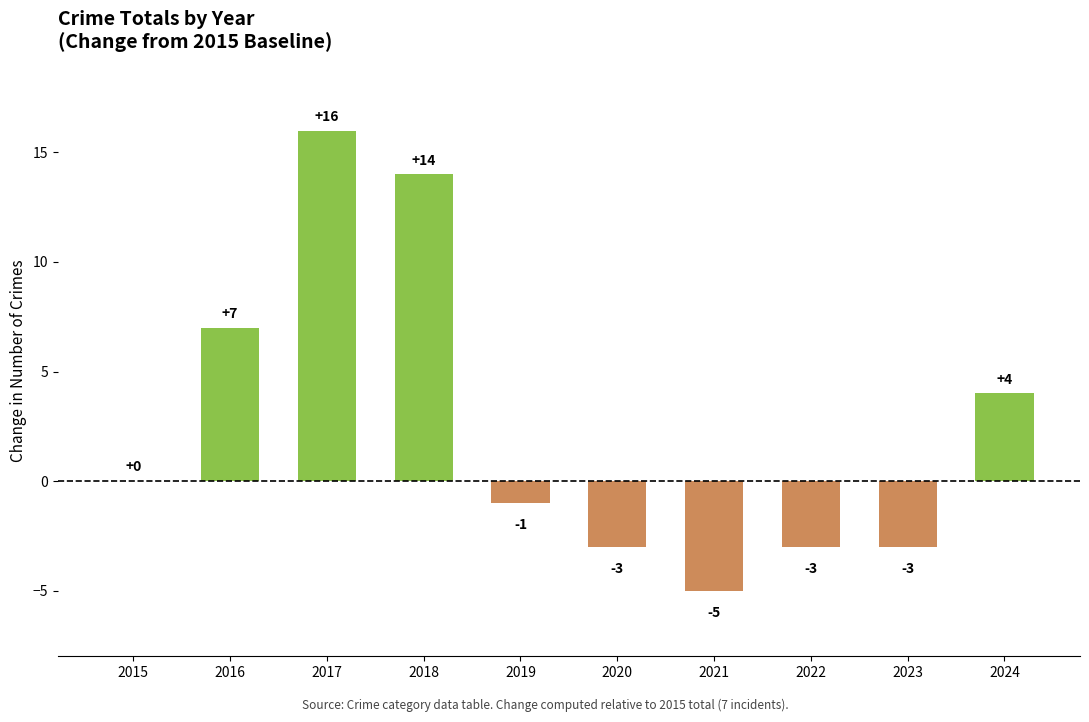

At which label is the value closest to 5?

2024